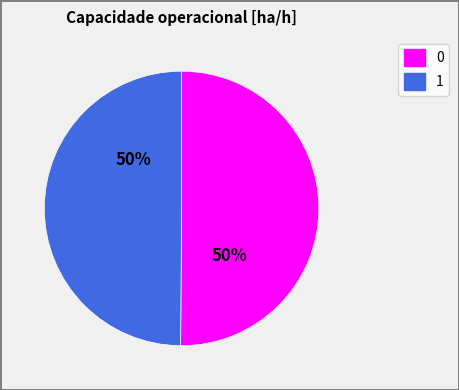

The 1 slice represents 50% of the pie. True or false?

True